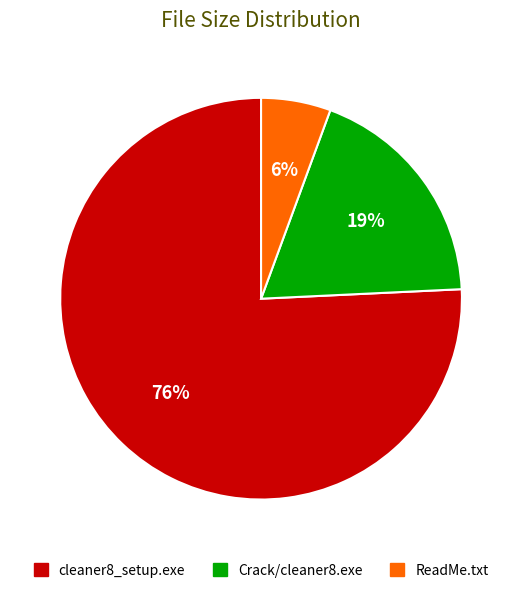

What percentage is the Crack/cleaner8.exe slice, to the nearest percent?

19%